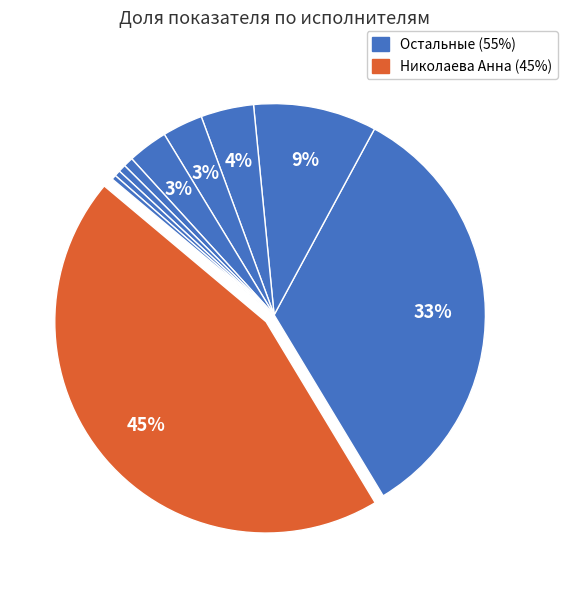

Which category has the biggest portion of the pie?

Николаева Анна